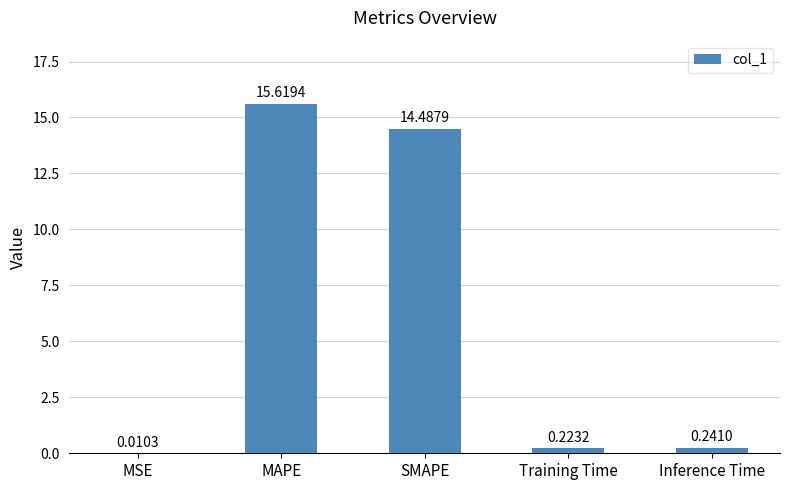

What is the greatest value displayed?

15.6